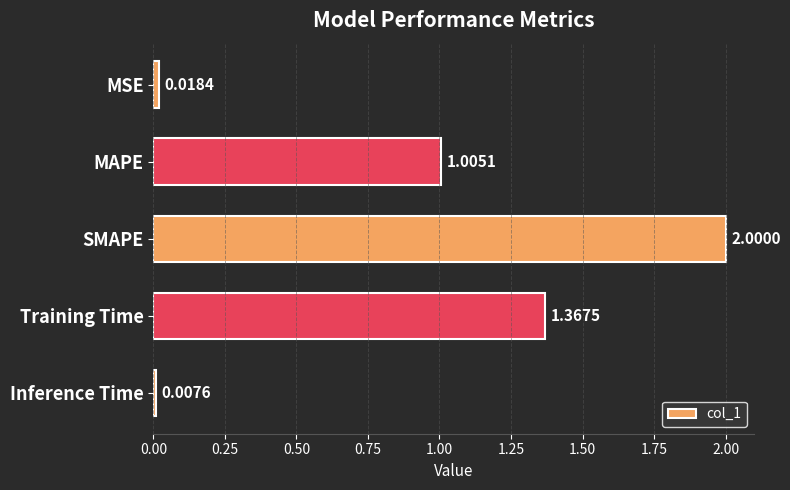

What is the label of the 2nd bar from the top?

MAPE